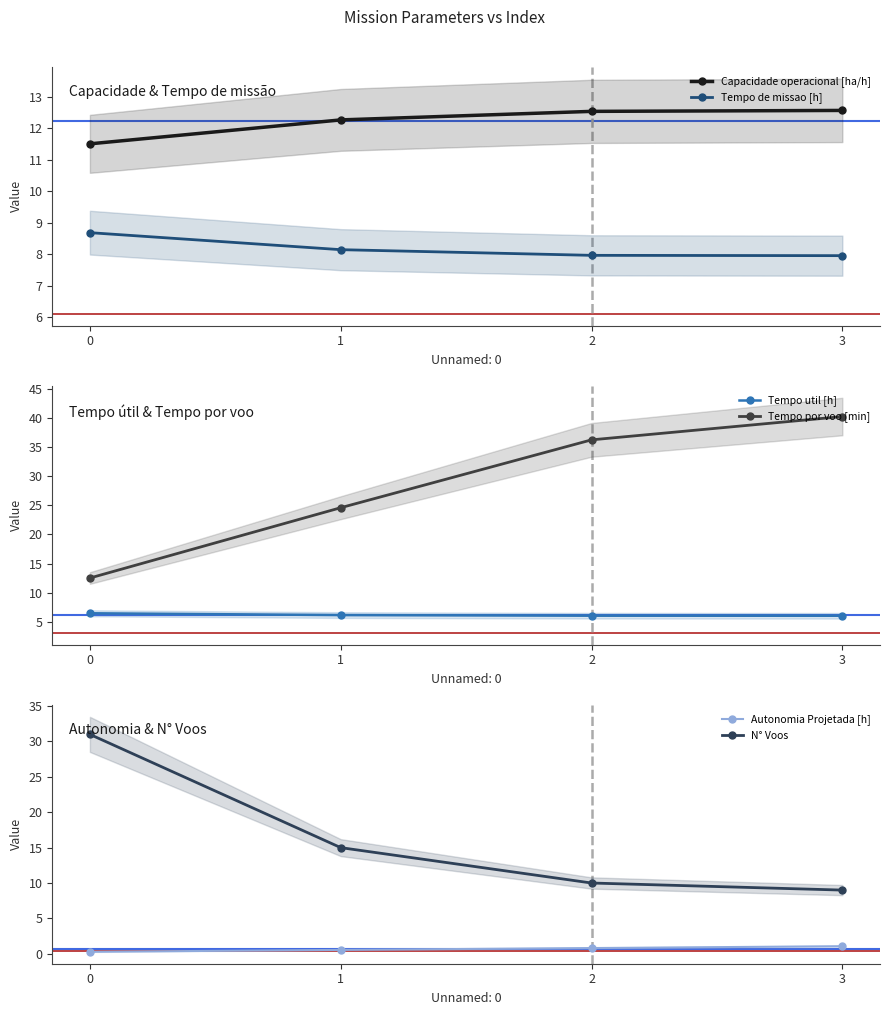

Is it true that Autonomia Projetada [h] equals 0.8 at 2?

True